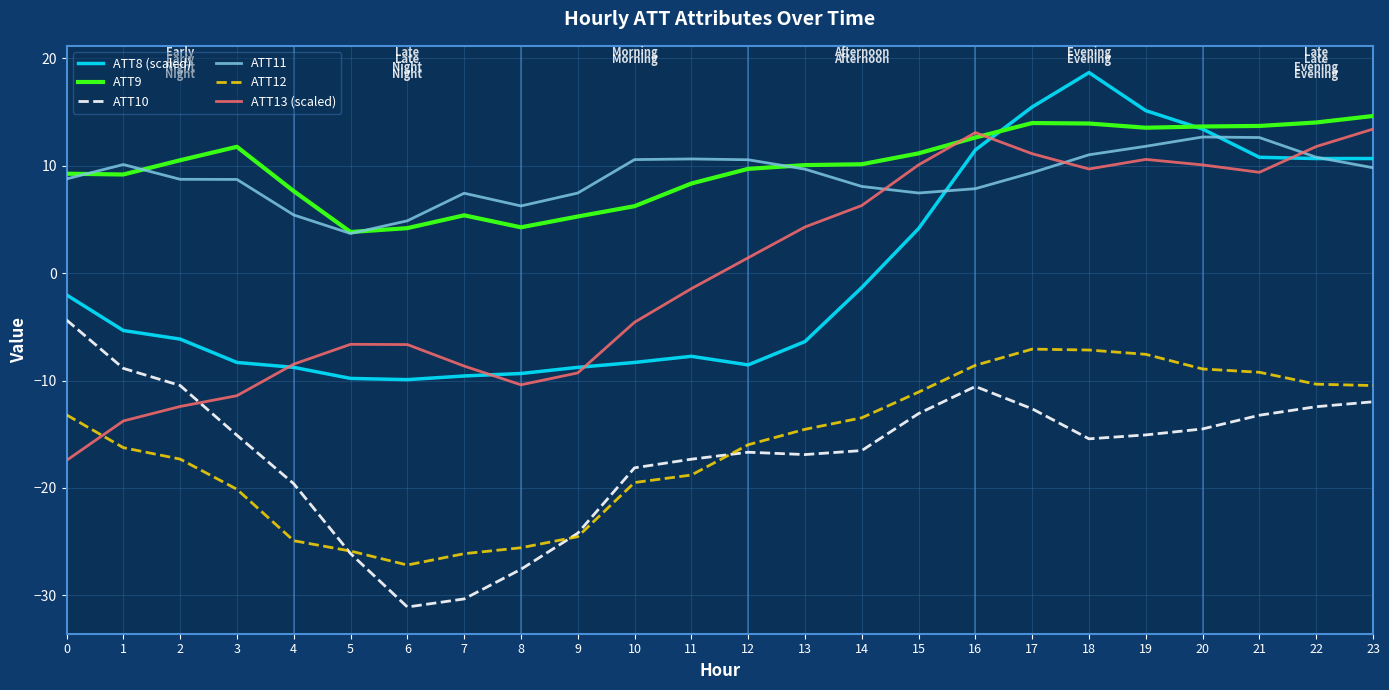

Which series changed the most between 4 and 9?

ATT10